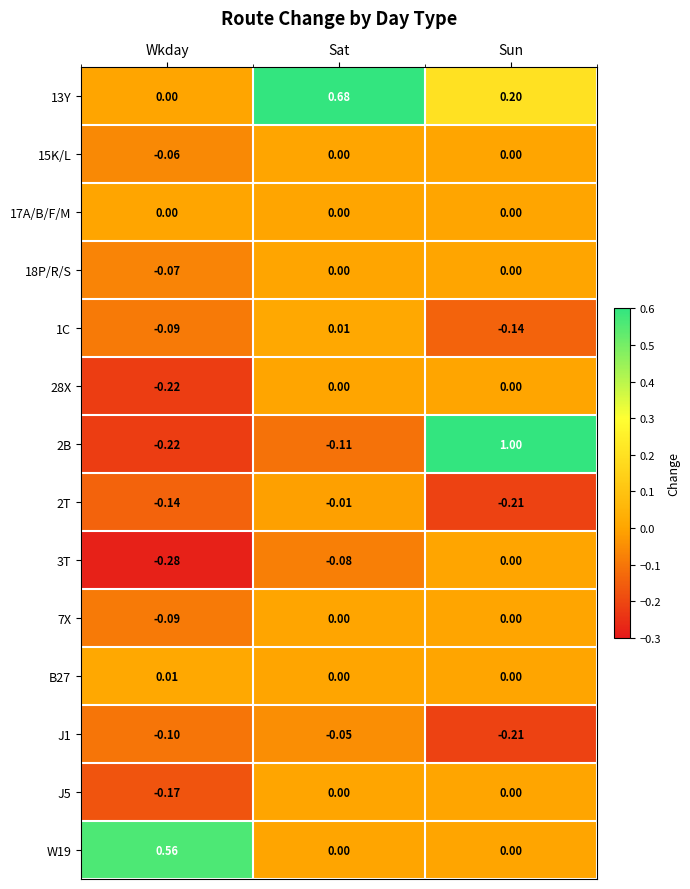

At which label is 1C closest to 0?

Sat